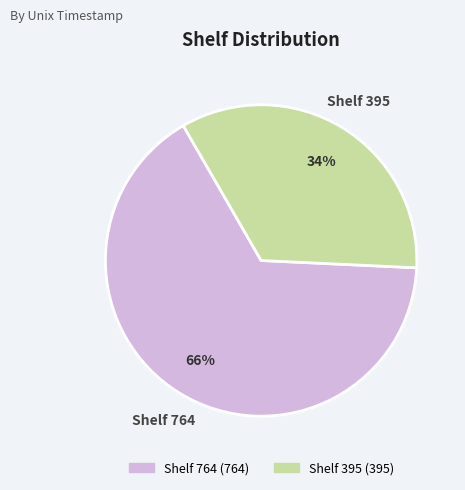

Is there a majority slice in this chart?

Yes